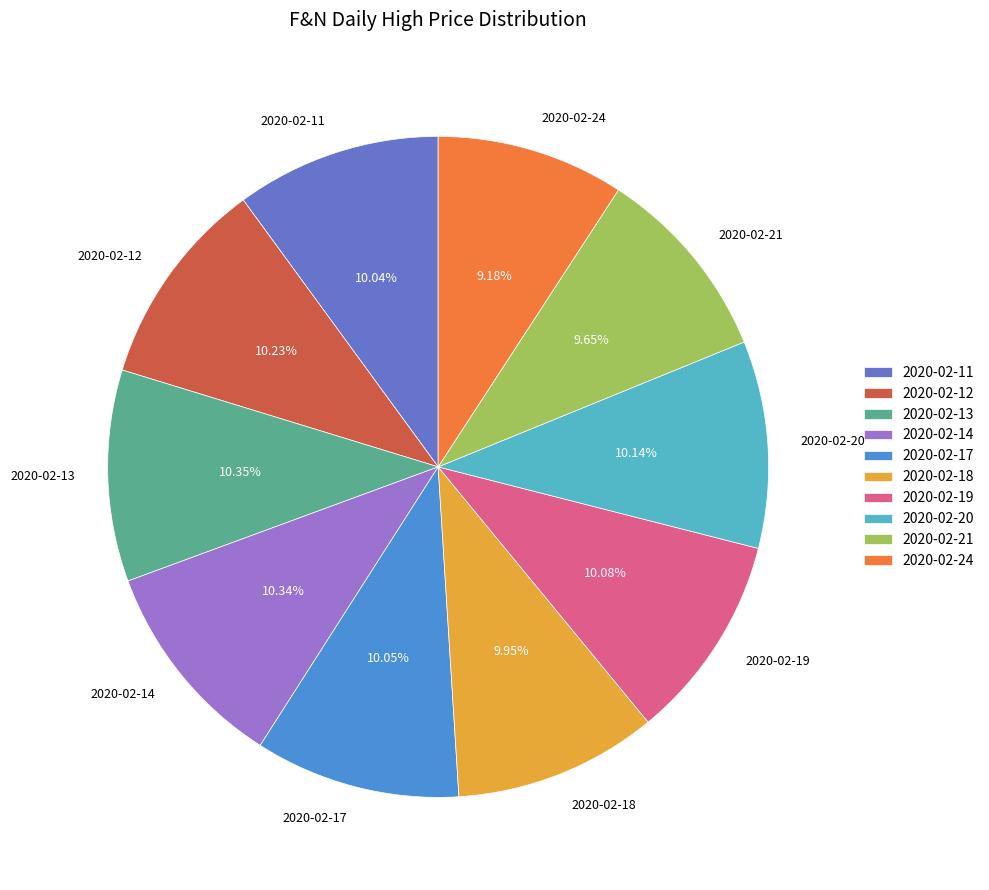

Count the number of slices in the pie.

10